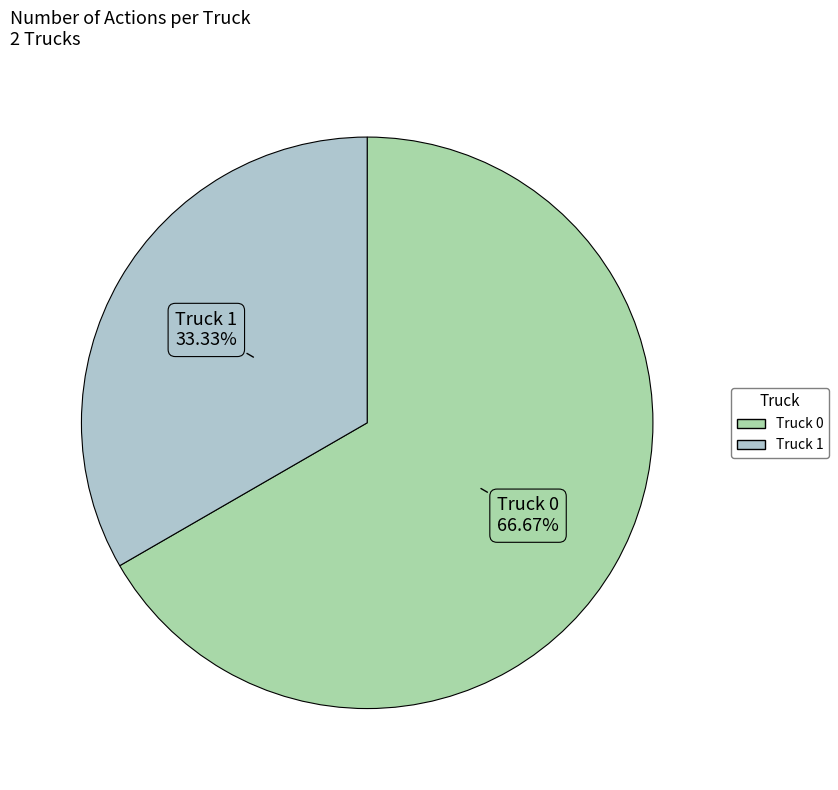

How many slices are in this pie chart?

2